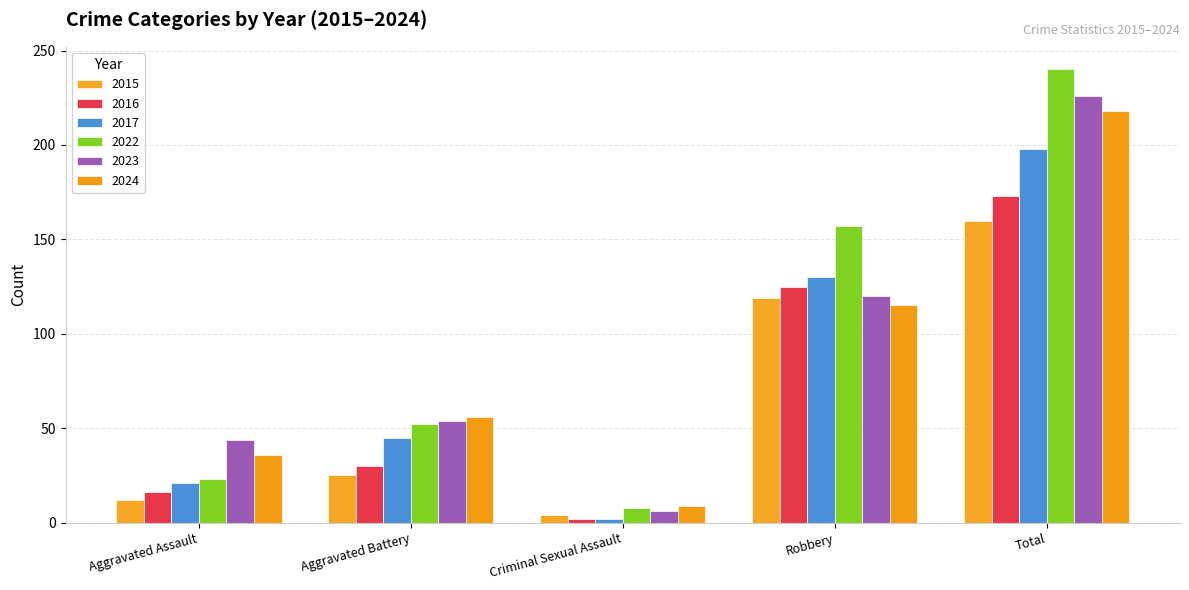

What is the average value of the 2016 series?

69